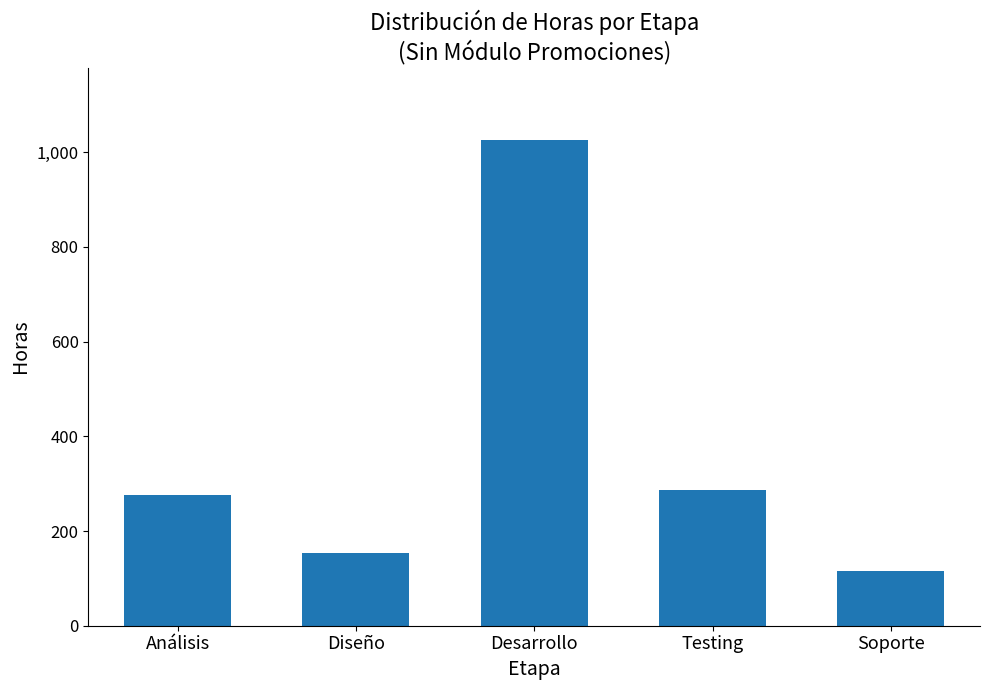

At which label does the data first exceed 276?

Análisis